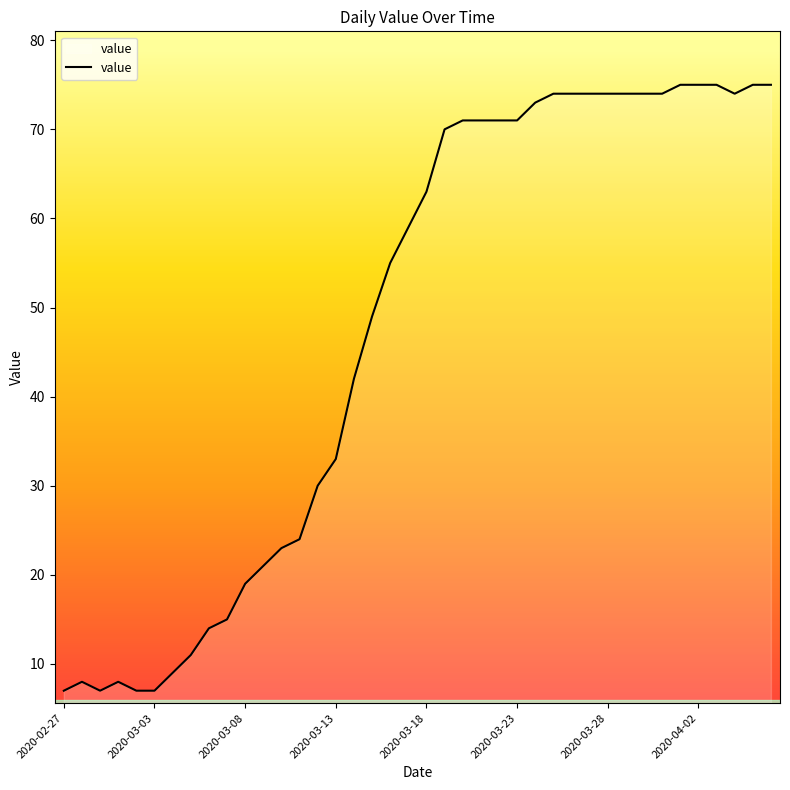

What is the greatest value displayed?

75